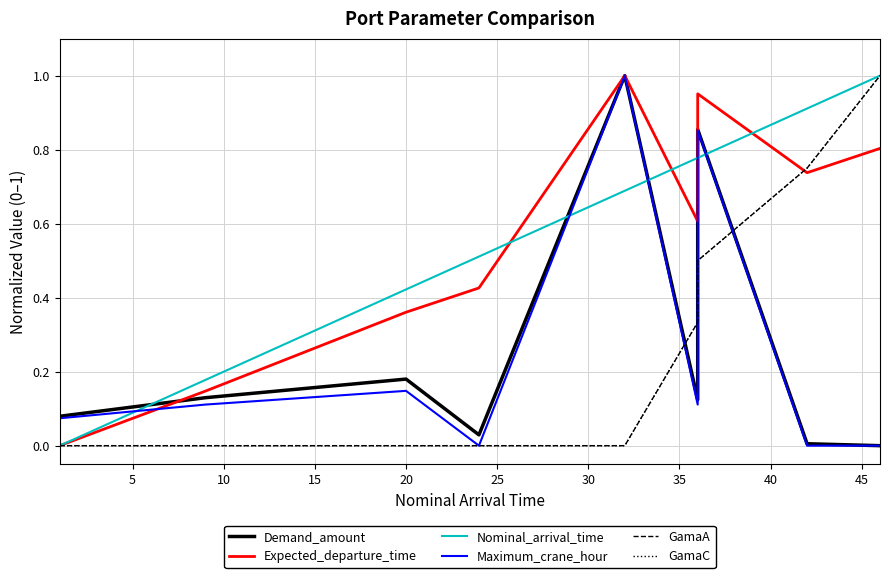

Is the value of GamaC at 40 greater than the value of Demand_amount at 0?

Yes